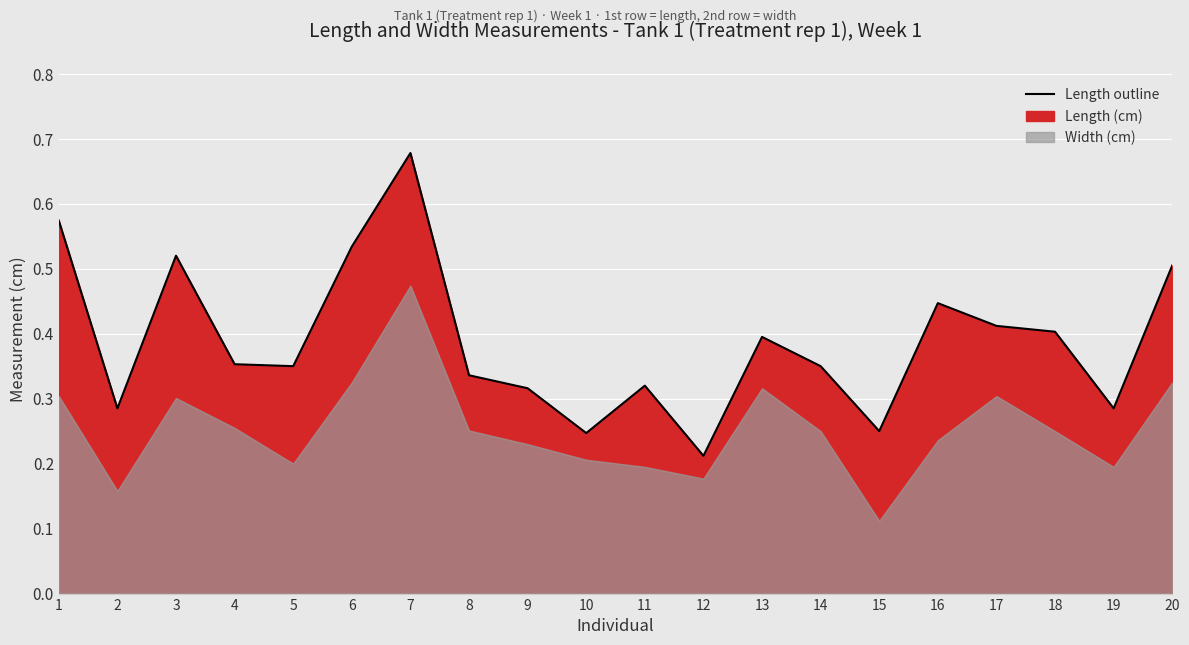

Is it true that the value at 18 is 0.4?

True